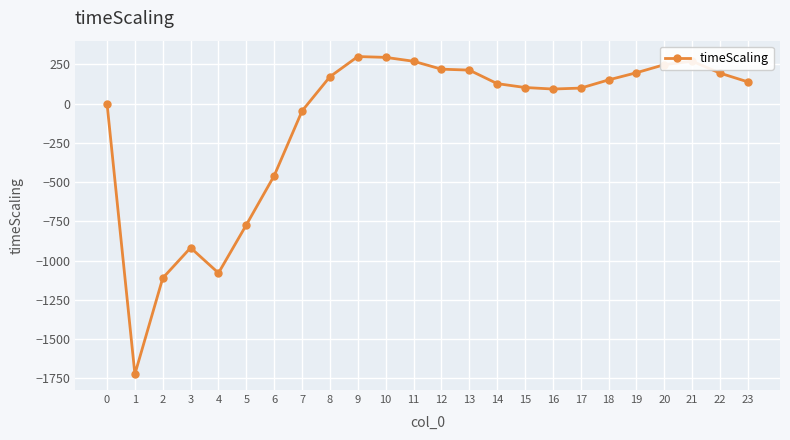

How many values exceed 137?

12